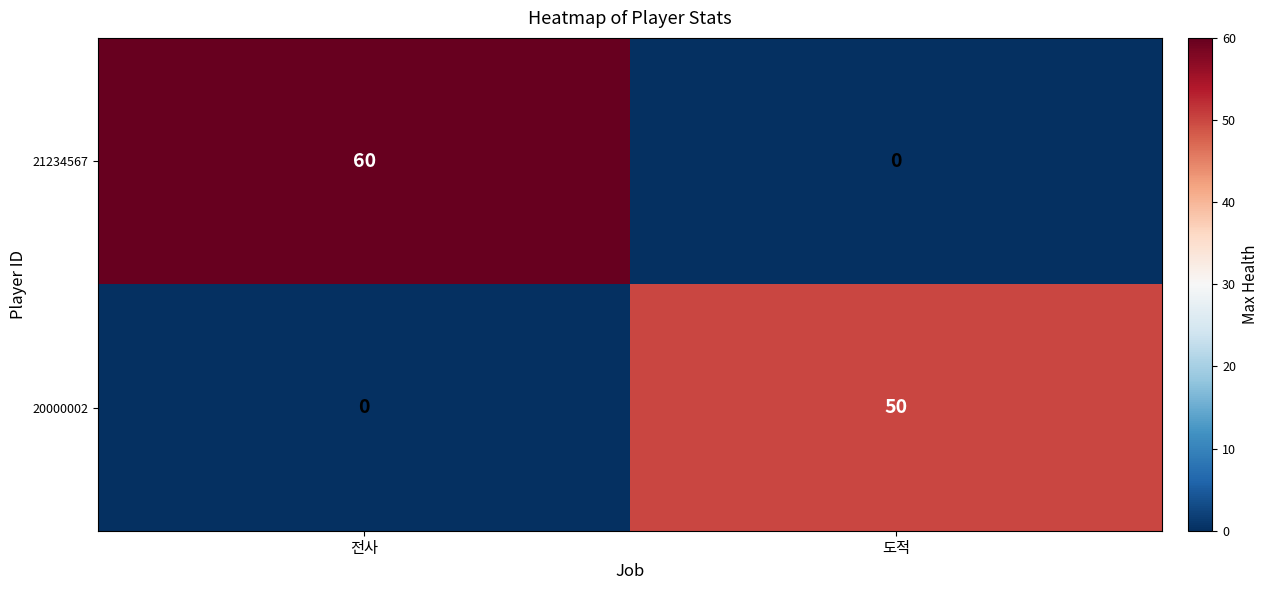

What is the maximum value for 20000002?

50